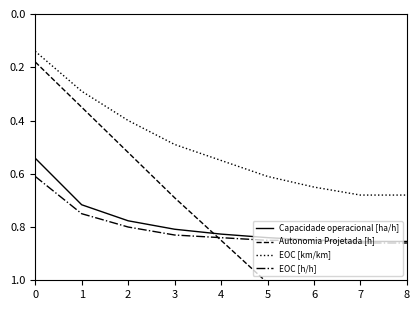

What is the value of the Autonomia Projetada [h] point at the 8th from the left?

1.3